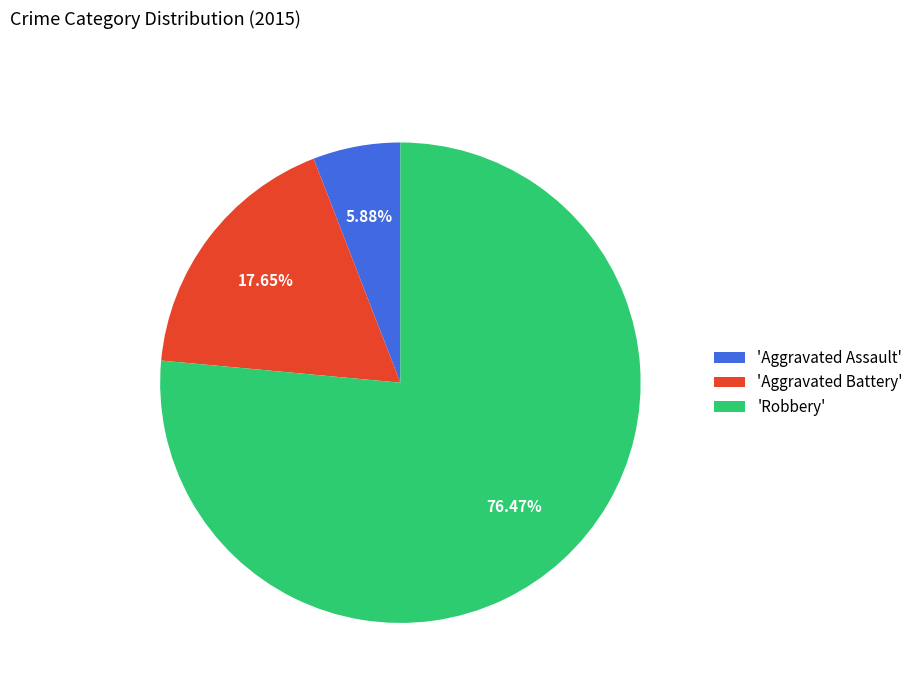

Combined, do 'Aggravated Battery' and 'Aggravated Assault' account for over 50%?

No